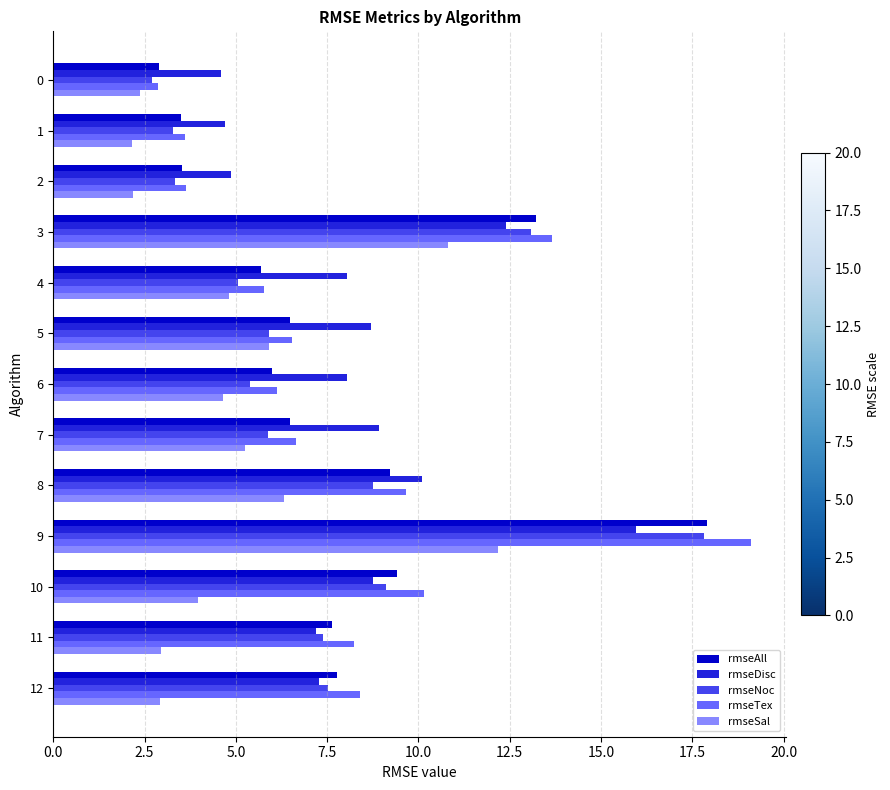

Which series has the largest range (max minus min)?

rmseTex